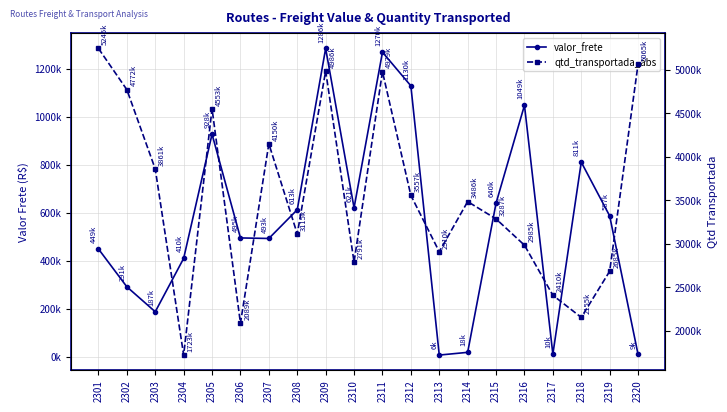

Where is the first local minimum for valor_frete?

2303